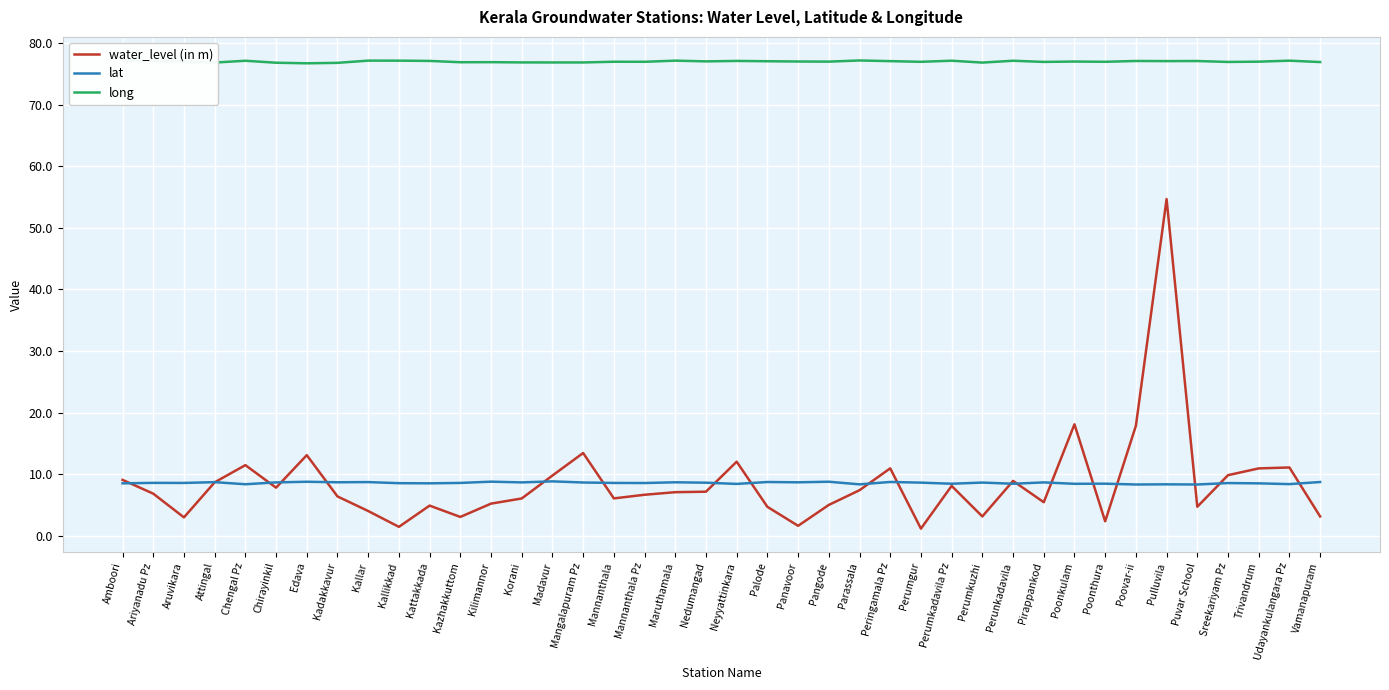

At which category does the chart reach its peak across all series?

Amboori